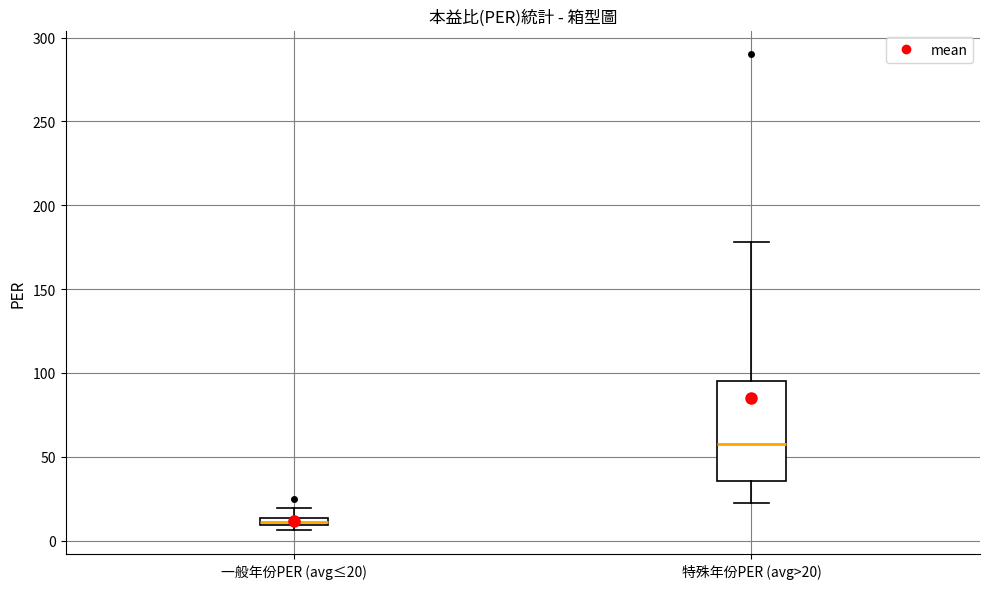

Comparing the boxes themselves (not the whiskers), which one is the tallest?

特殊年份PER (avg>20)